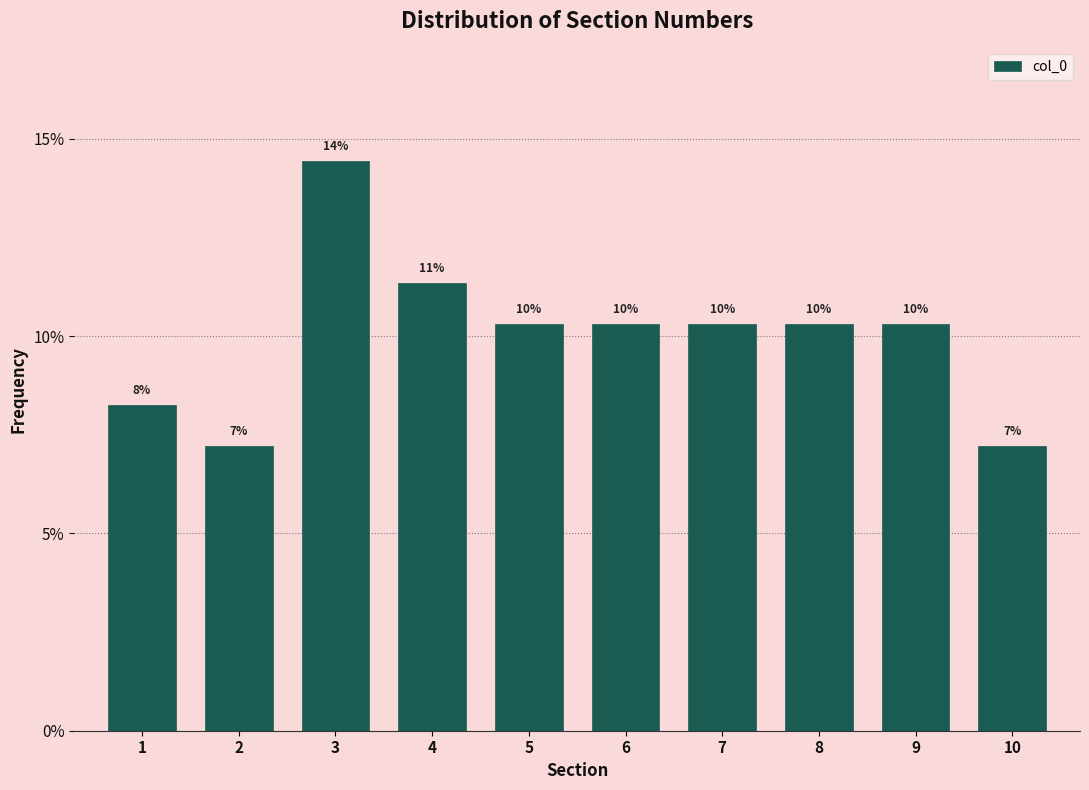

How many bars are there in total?

10